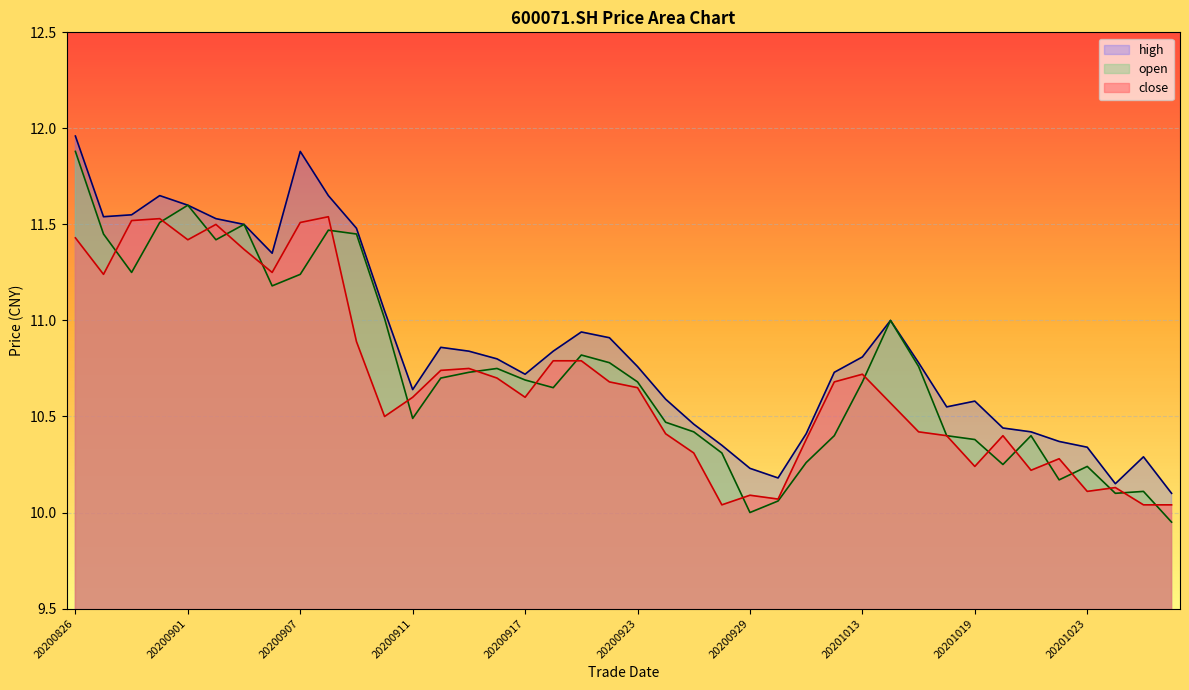

How many lines are shown in the chart?

3